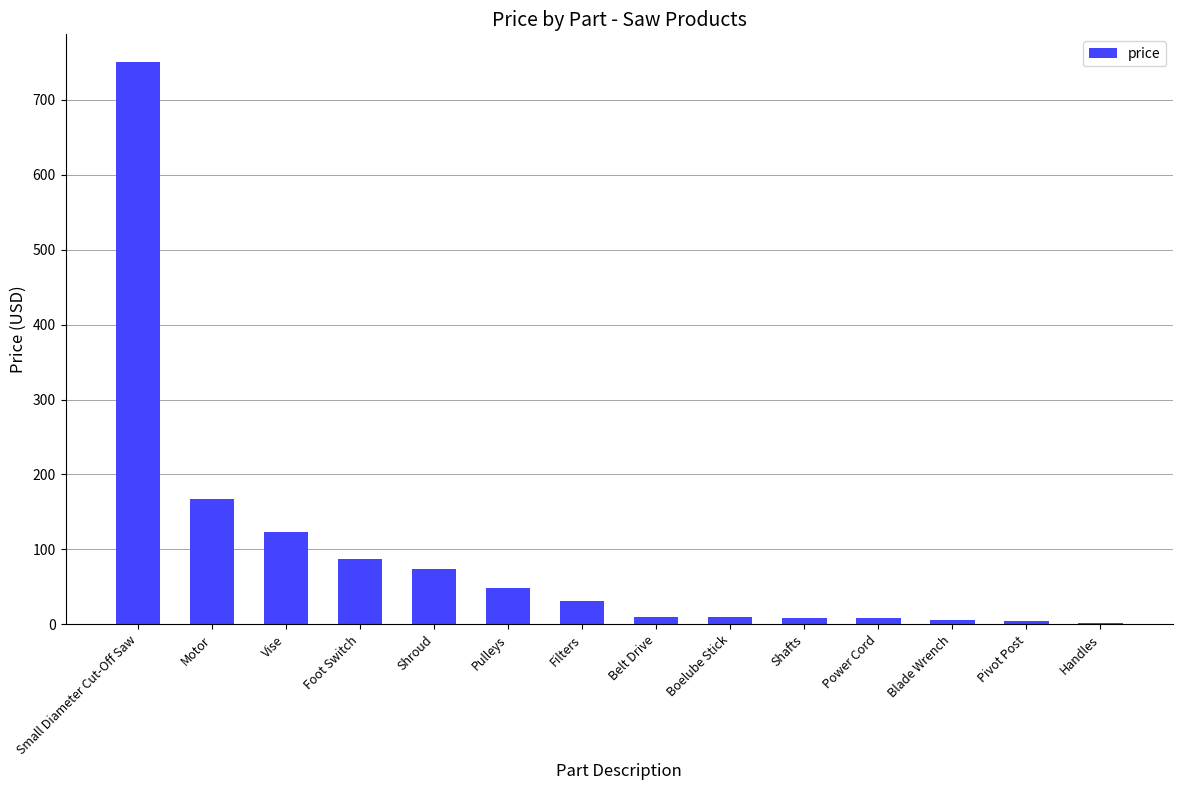

What is the greatest value displayed?

750.0